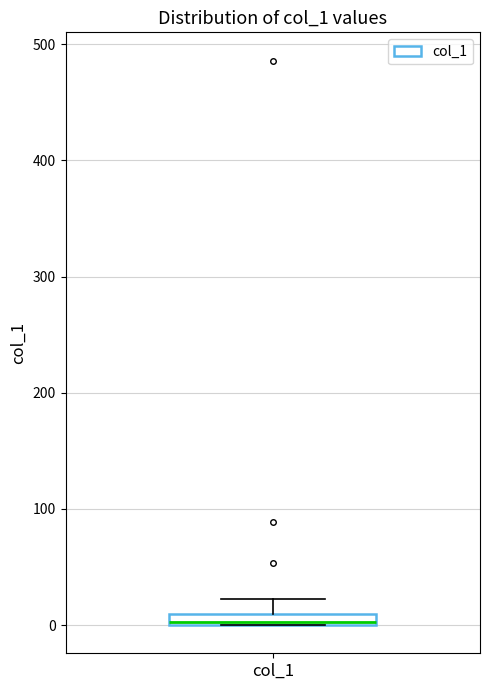

Where does the upper whisker of the box for col_1 end on the y-axis? The values are not printed on the chart, so give them approximately, as read against the axis.

20